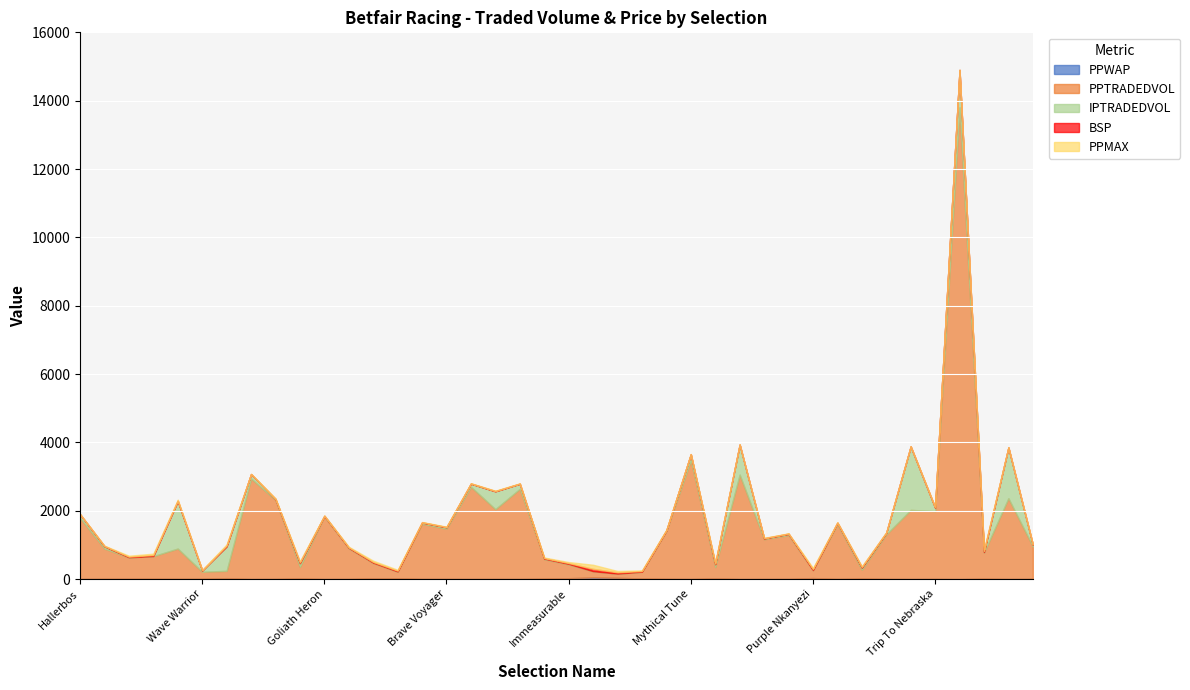

What is the minimum value for PPTRADEDVOL?

121.0